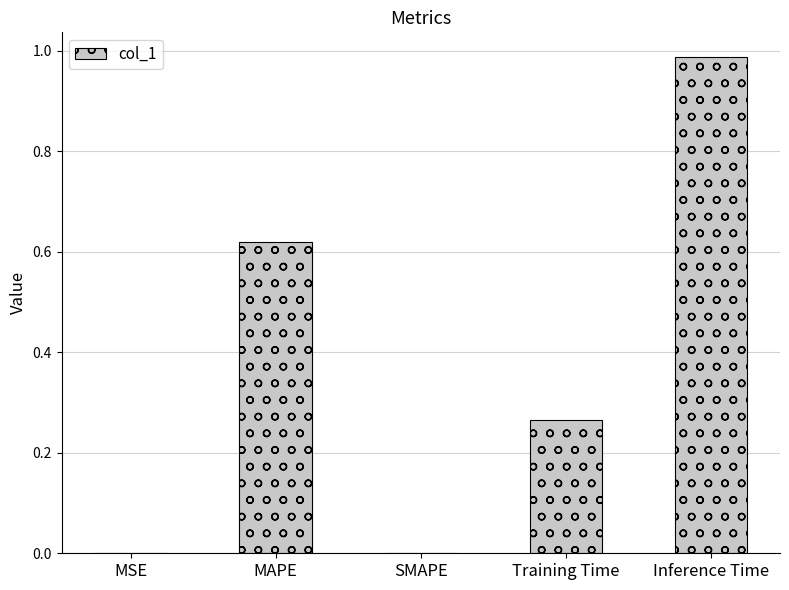

At which category does the chart reach its peak across all series?

Inference Time